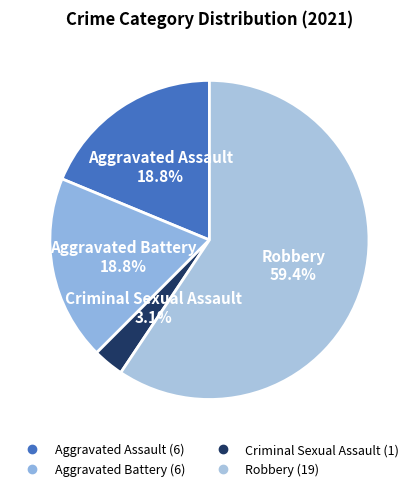

What percentage do Robbery and Aggravated Assault together represent?

78.1%